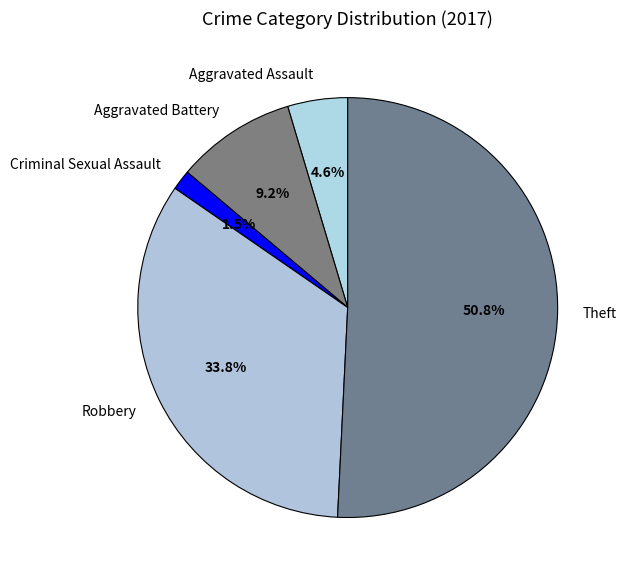

Approximately how many times larger is the value at Criminal Sexual Assault compared to Aggravated Assault?

0.3